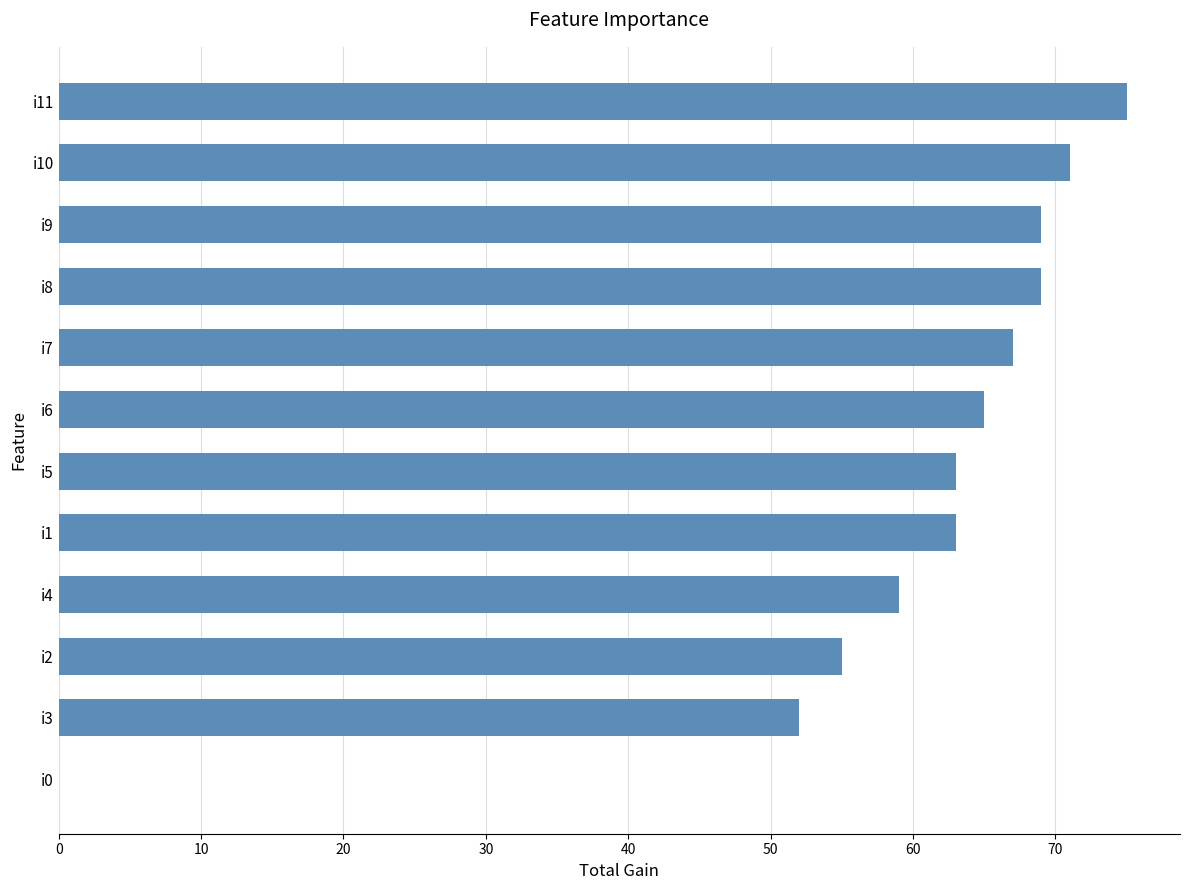

What is the sum of the values at i9 and i4?

128